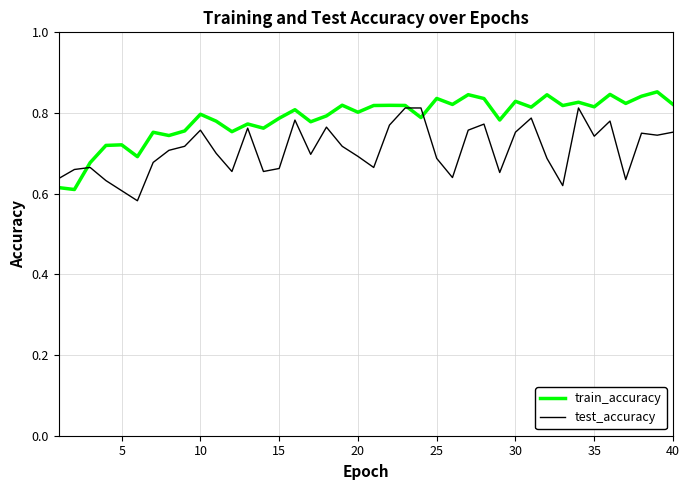

Which series has the largest total across all categories?

train_accuracy